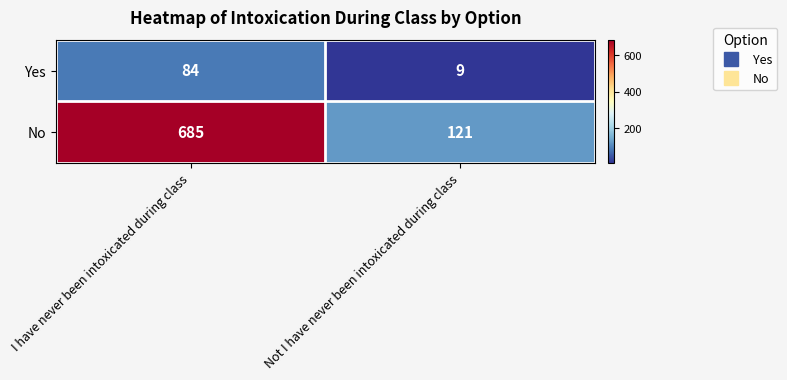

Which series has the largest range (max minus min)?

No